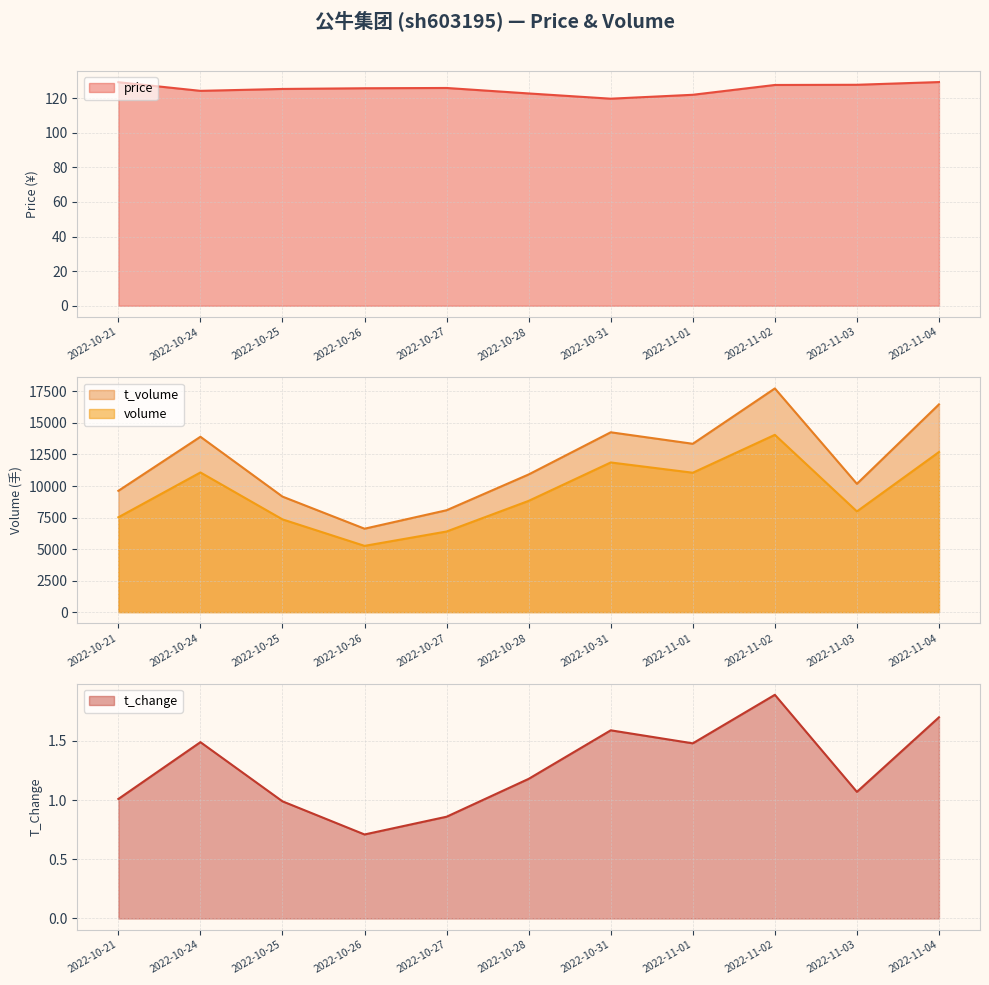

Reading left to right, list all the values displayed in this chart.

price: 2022-10-21=129.2	2022-10-24=124.2	2022-10-25=125.3	2022-10-26=125.7	2022-10-27=125.9	2022-10-28=122.7	2022-10-31=119.7	2022-11-01=121.9	2022-11-02=127.6	2022-11-03=127.7	2022-11-04=129.3
volume: 2022-10-21=7521.0	2022-10-24=11077.0	2022-10-25=7355.0	2022-10-26=5254.0	2022-10-27=6394.0	2022-10-28=8824.0	2022-10-31=11869.0	2022-11-01=11055.0	2022-11-02=14060.0	2022-11-03=7987.0	2022-11-04=12695.0
t_volume: 2022-10-21=9620.0	2022-10-24=13907.0	2022-10-25=9161.0	2022-10-26=6616.0	2022-10-27=8081.0	2022-10-28=10918.0	2022-10-31=14262.0	2022-11-01=13350.0	2022-11-02=17739.0	2022-11-03=10174.0	2022-11-04=16475.0
t_change: 2022-10-21=1.0	2022-10-24=1.5	2022-10-25=1.0	2022-10-26=0.7	2022-10-27=0.9	2022-10-28=1.2	2022-10-31=1.6	2022-11-01=1.5	2022-11-02=1.9	2022-11-03=1.1	2022-11-04=1.7